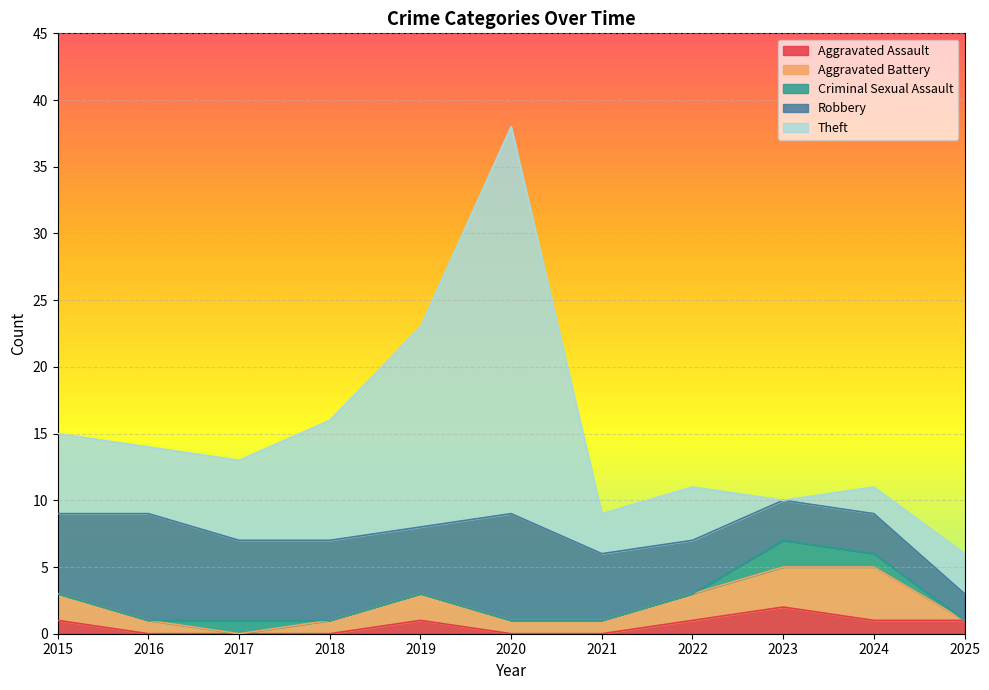

Reading left to right, what are all the values shown in this chart?

Aggravated Assault: 2015=1	2016=0	2017=0	2018=0	2019=1	2020=0	2021=0	2022=1	2023=2	2024=1	2025=1
Aggravated Battery: 2015=2	2016=1	2017=0	2018=1	2019=2	2020=1	2021=1	2022=2	2023=3	2024=4	2025=0
Criminal Sexual Assault: 2015=0	2016=0	2017=1	2018=0	2019=0	2020=0	2021=0	2022=0	2023=2	2024=1	2025=0
Robbery: 2015=6	2016=8	2017=6	2018=6	2019=5	2020=8	2021=5	2022=4	2023=3	2024=3	2025=2
Theft: 2015=6	2016=5	2017=6	2018=9	2019=15	2020=29	2021=3	2022=4	2023=0	2024=2	2025=3